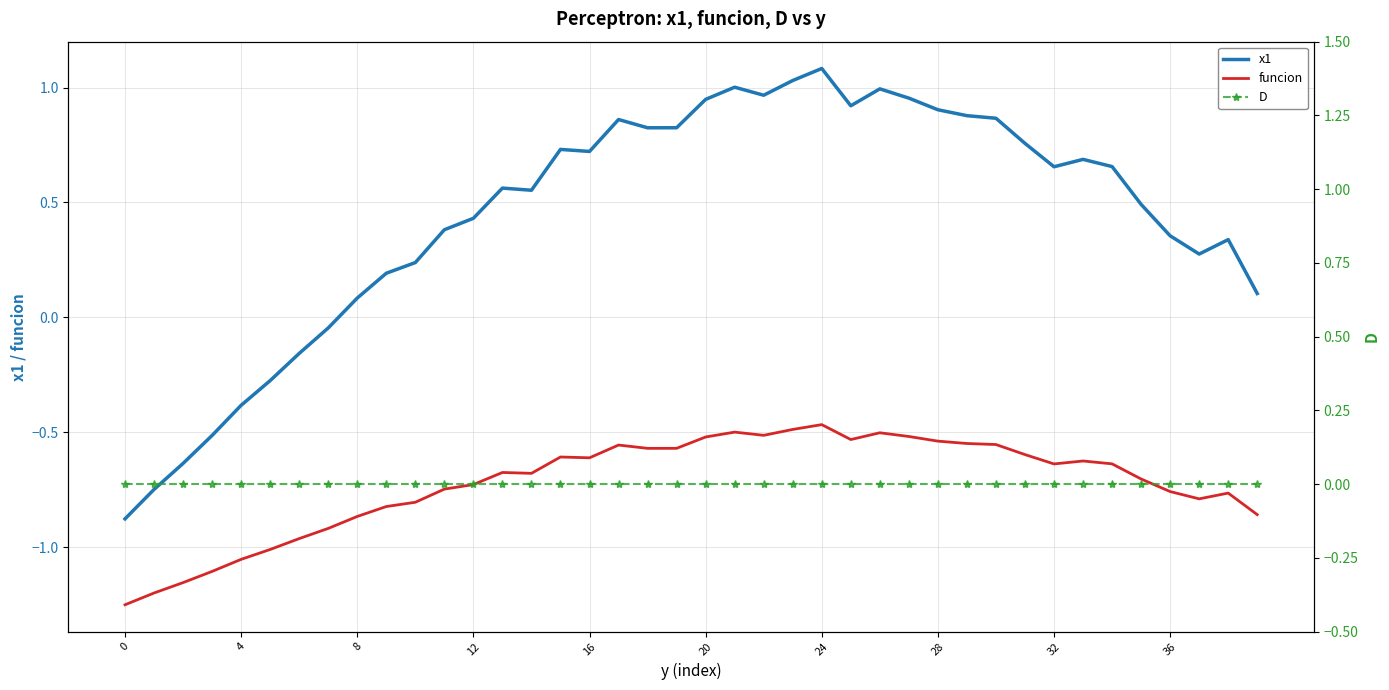

How many categories are shown in the chart?

40